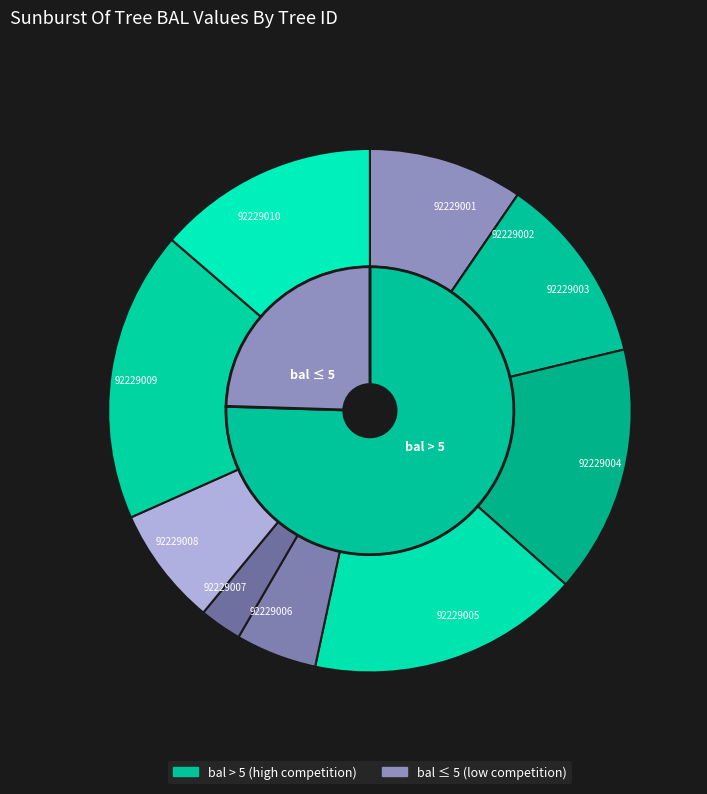

To the nearest percent, what is the average slice percentage?

10%